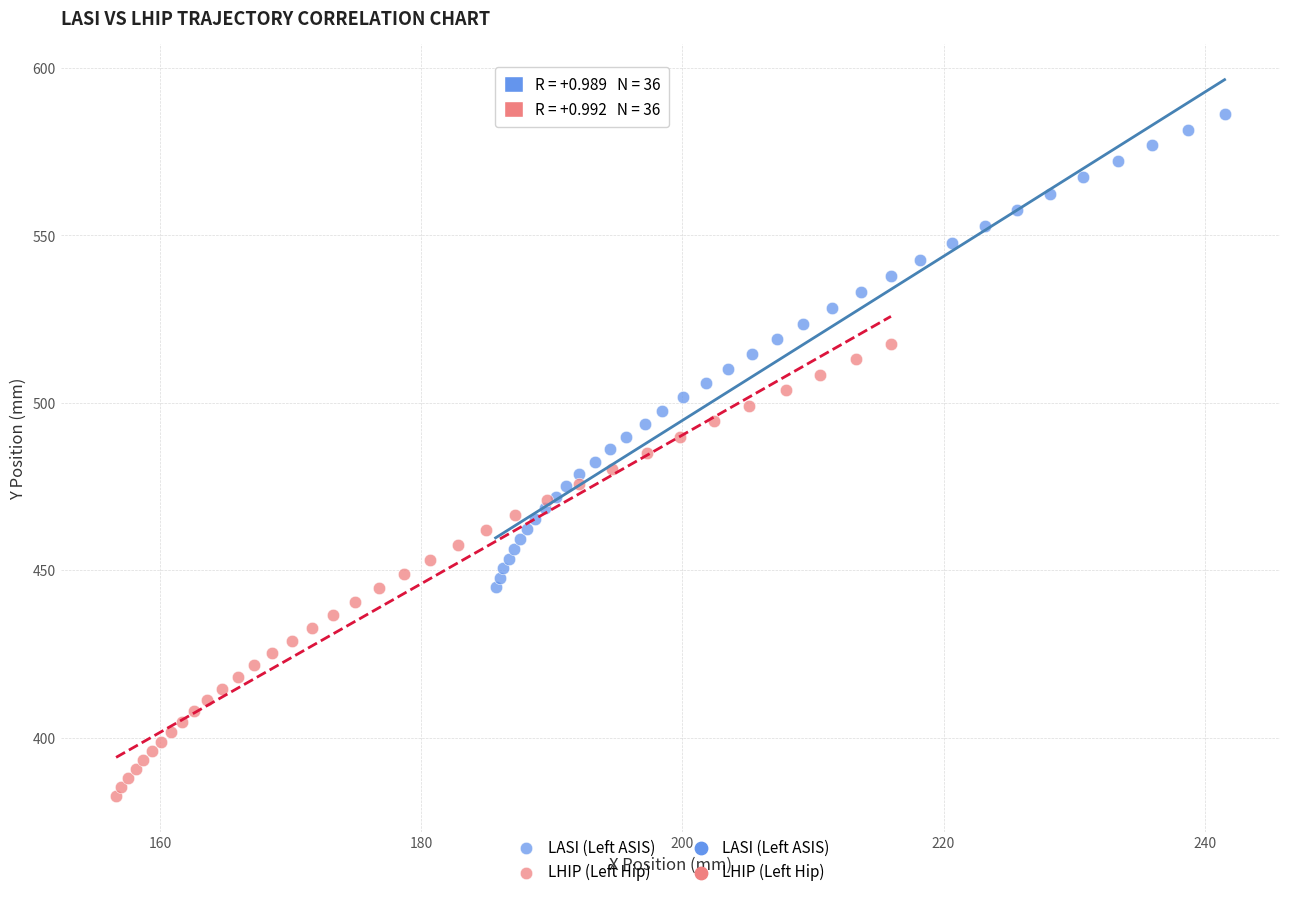

Which series reaches the maximum Y coordinate?

LASI (Left ASIS)